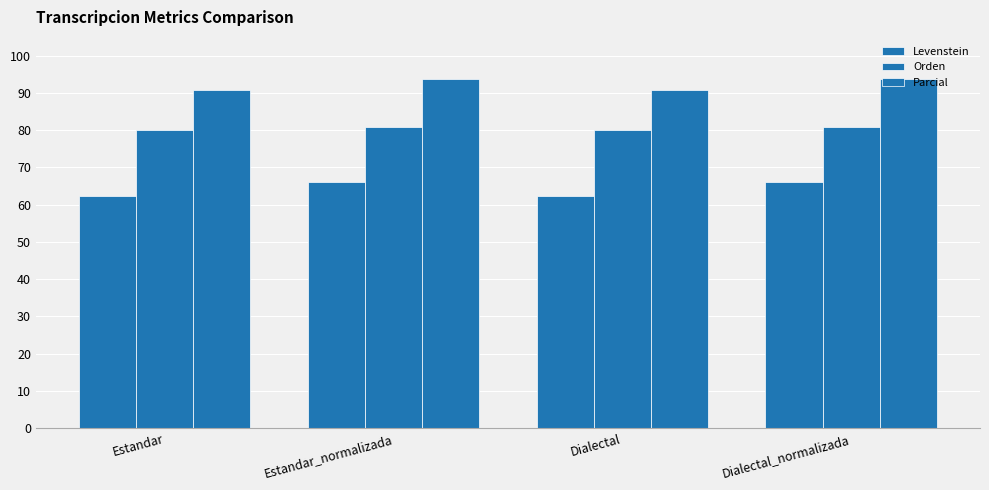

Reading left to right, transcribe all the data shown in this chart.

Levenstein: Estandar=62.4	Estandar_normalizada=66.2	Dialectal=62.4	Dialectal_normalizada=66.2
Orden: Estandar=80.0	Estandar_normalizada=80.7	Dialectal=80.0	Dialectal_normalizada=80.7
Parcial: Estandar=90.7	Estandar_normalizada=93.8	Dialectal=90.7	Dialectal_normalizada=93.8